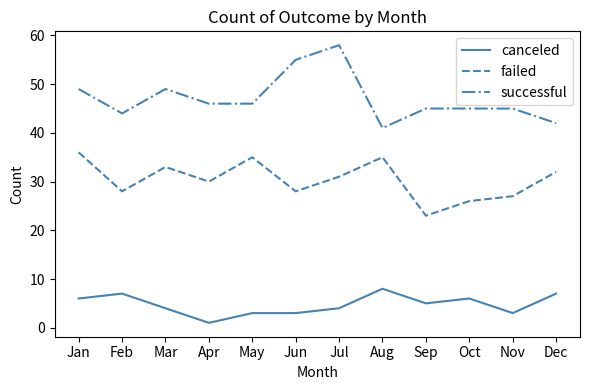

True or false: failed and canceled intersect in this chart.

False